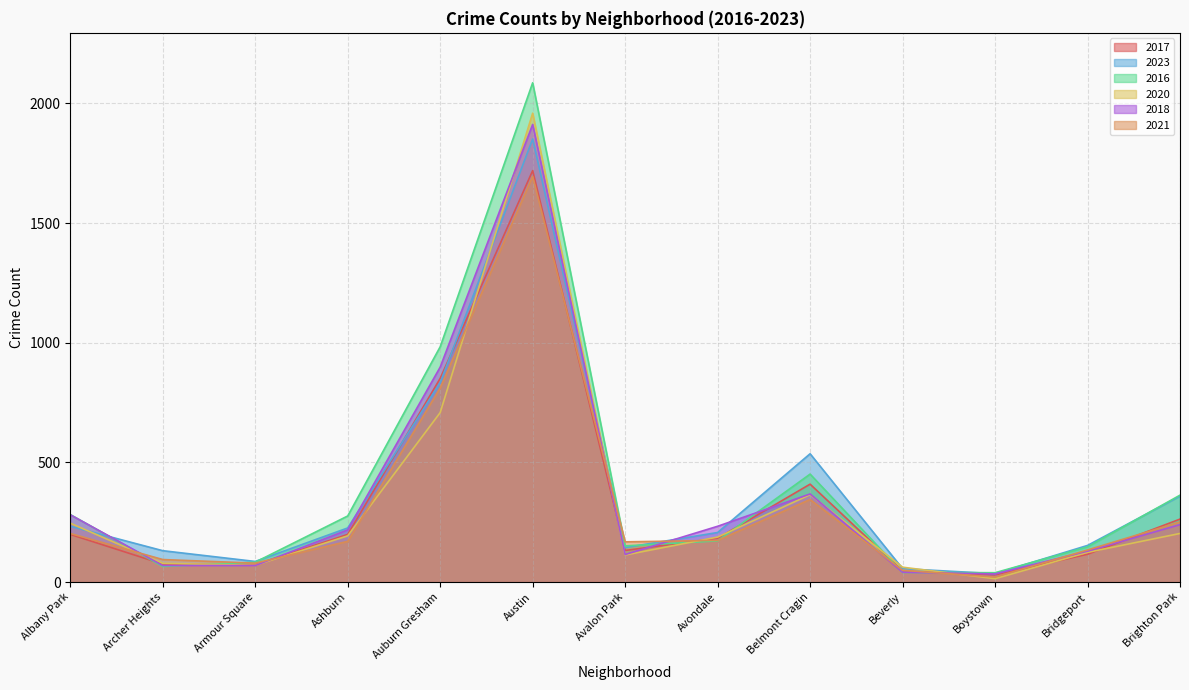

At which label does 2017 first exceed 183?

Albany Park